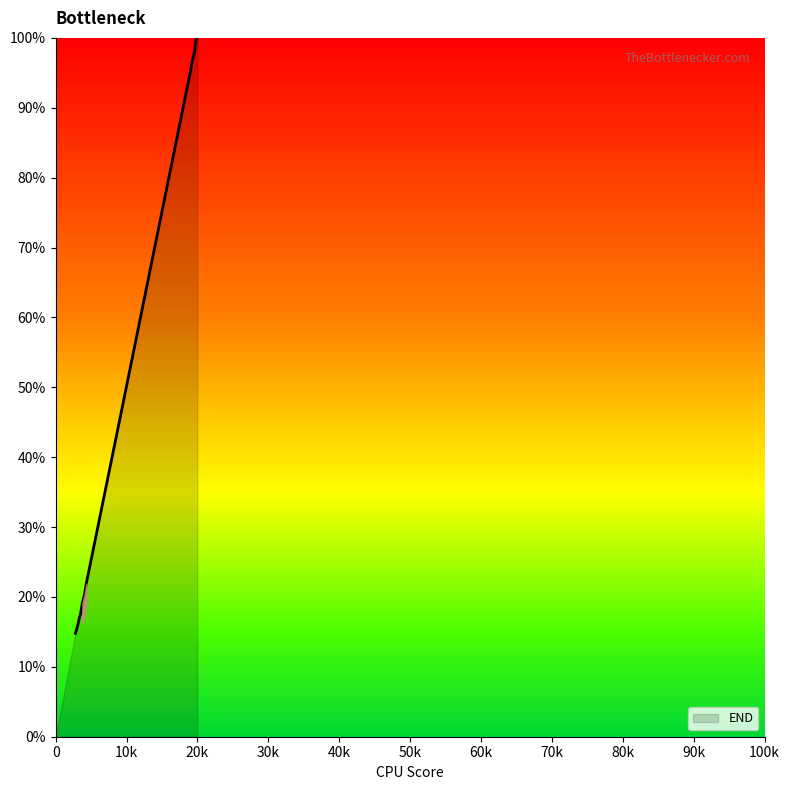

What is the greatest value displayed?

100.0